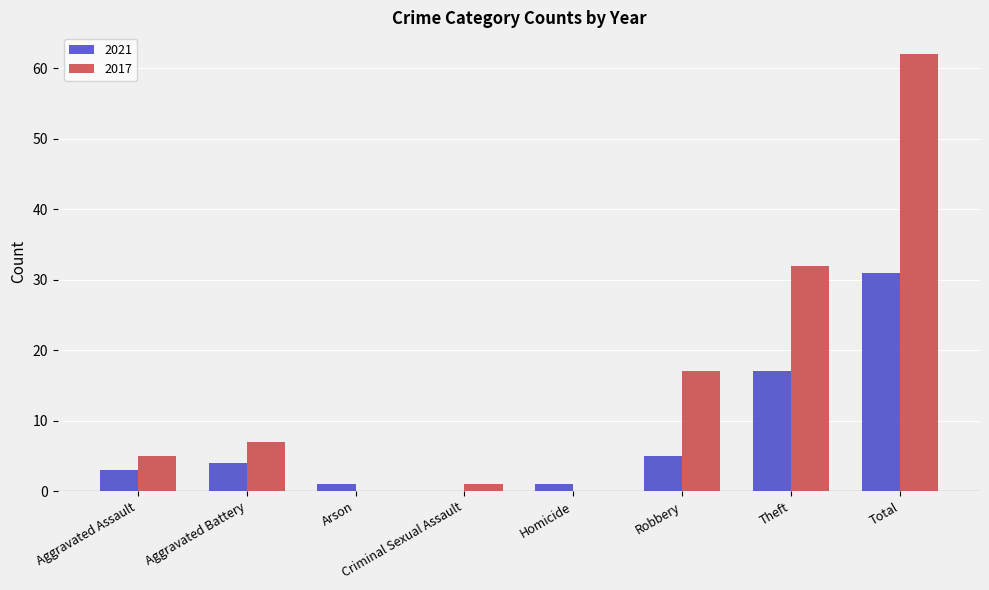

The value of 2021 at Aggravated Battery is 6. True or false?

False